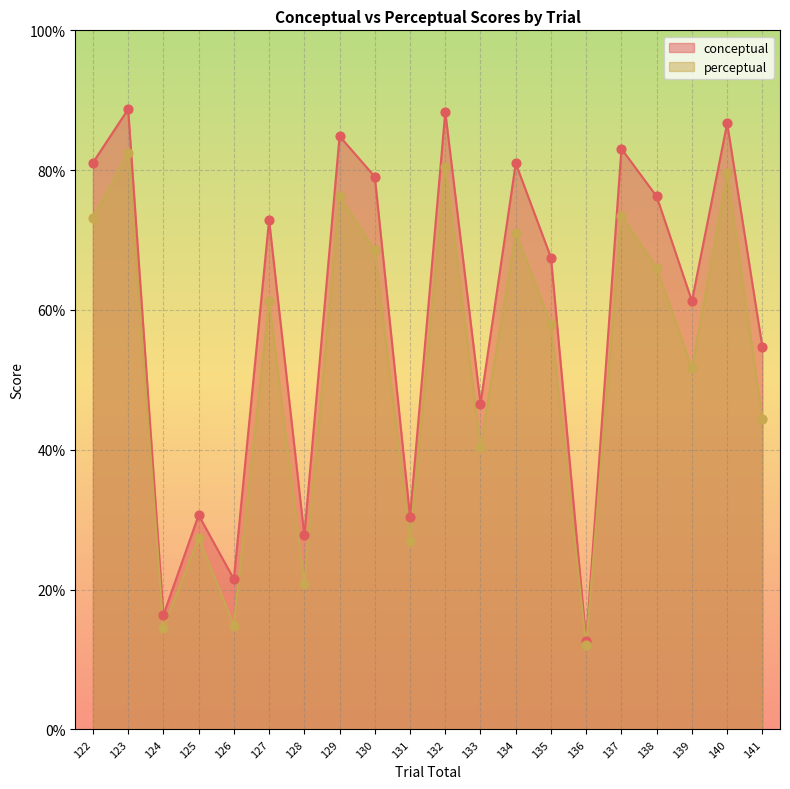

Which series has the widest spread of Y values?

conceptual